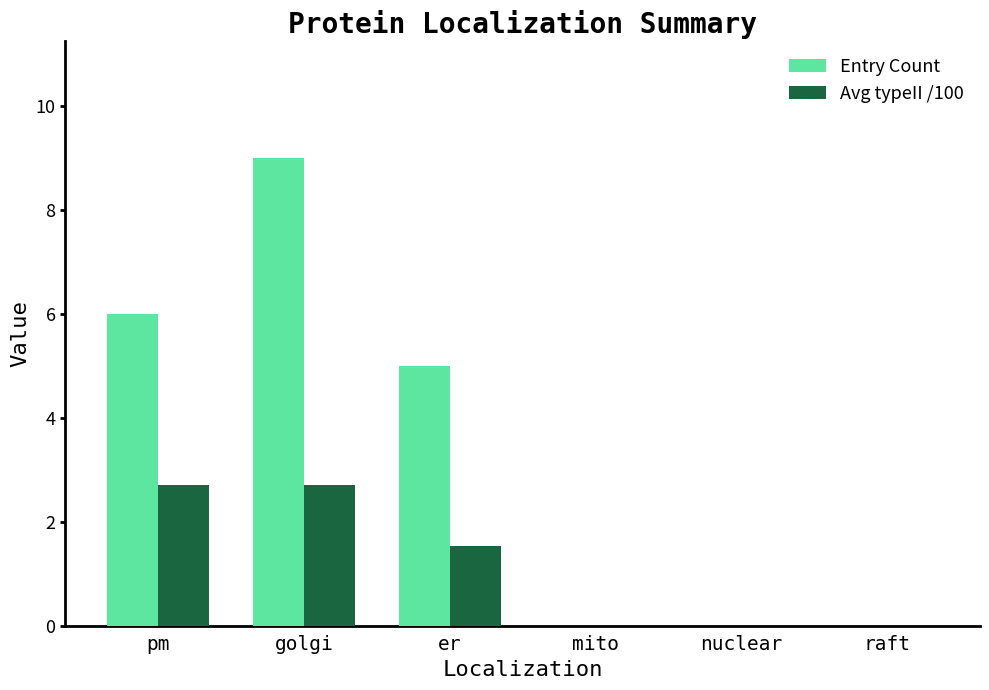

Reading left to right, transcribe all the data shown in this chart.

Entry Count: pm=6.0	golgi=9.0	er=5.0	mito=0.0	nuclear=0.0	raft=0.0
Avg typeII /100: pm=2.7	golgi=2.7	er=1.5	mito=0.0	nuclear=0.0	raft=0.0